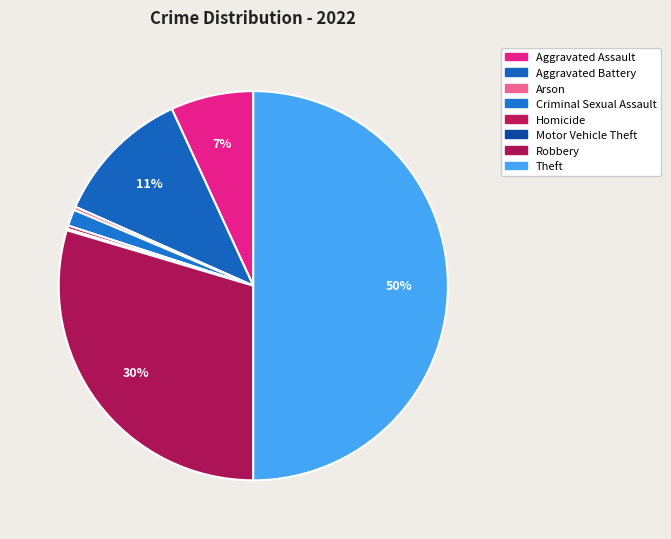

Which category has the smallest portion of the pie?

Motor Vehicle Theft